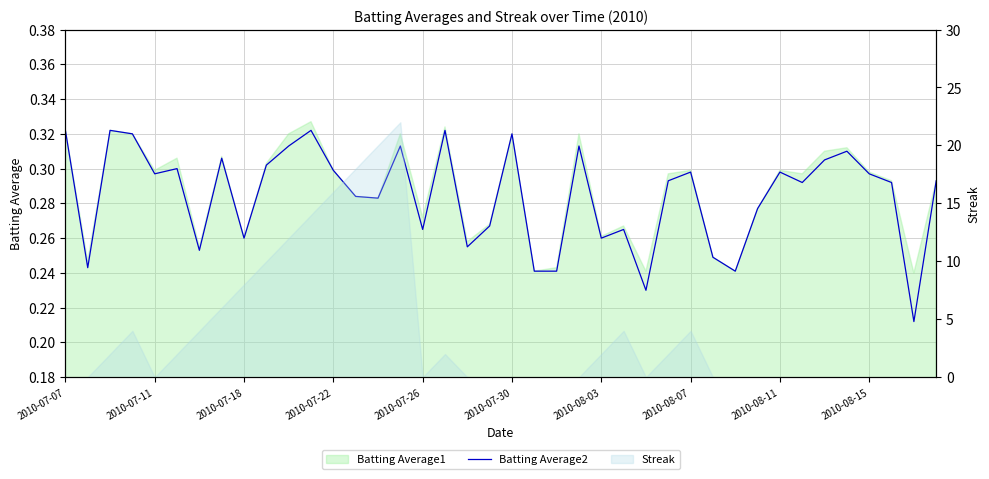

How many lines are shown in the chart?

1